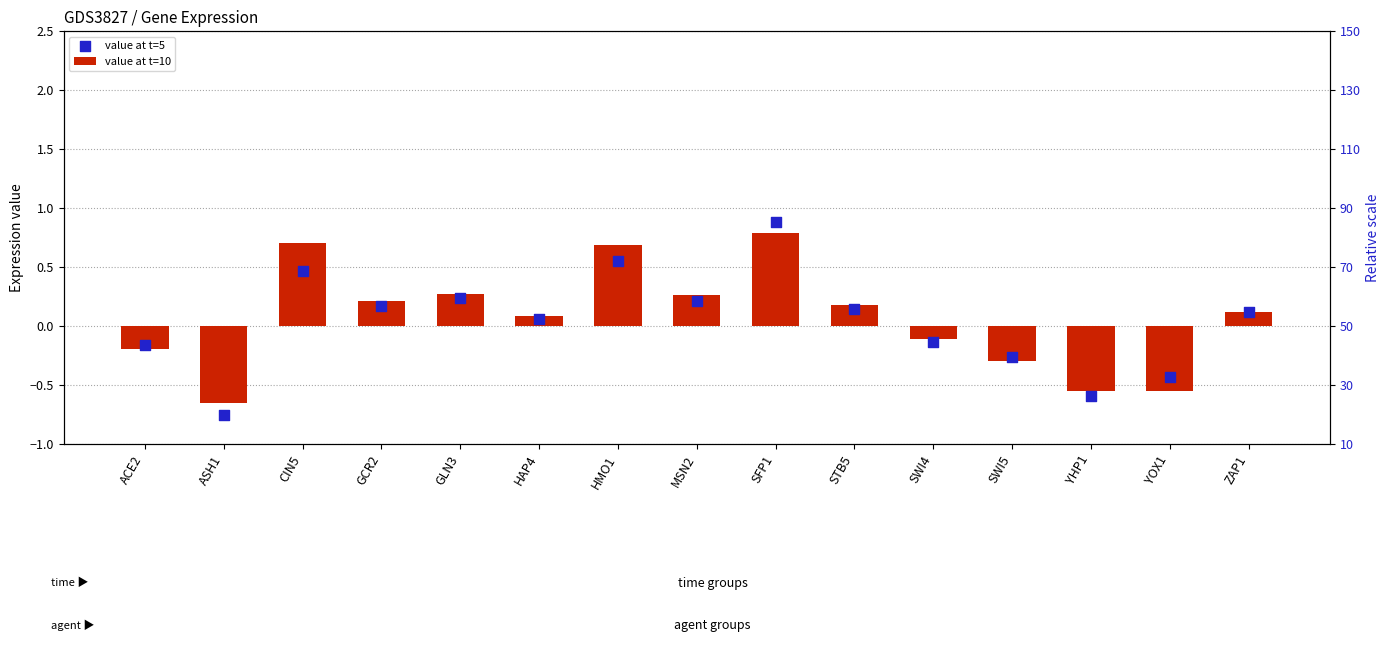

Is the value of value at t=5 at ASH1 greater than the value of value at t=10 at CIN5?

No